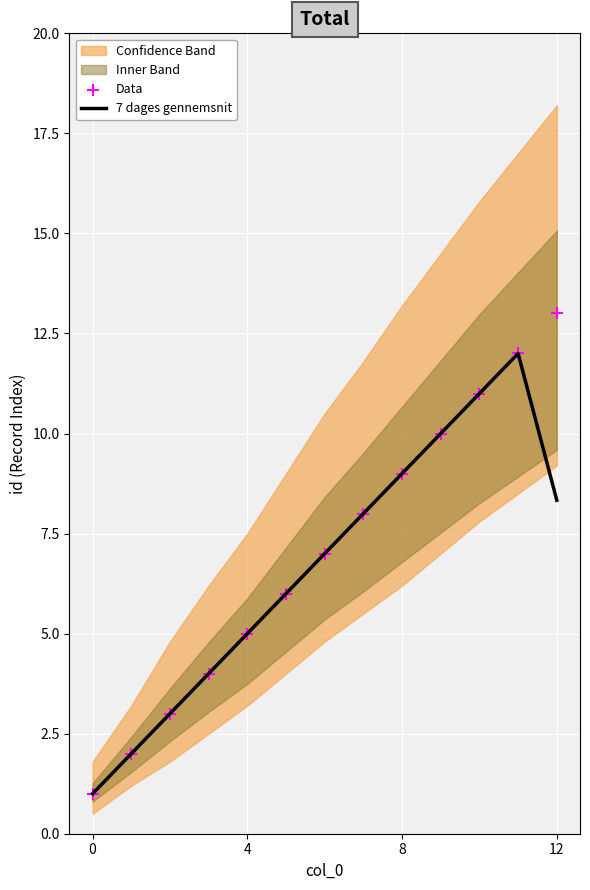

At which category is the sum across all series the highest?

11